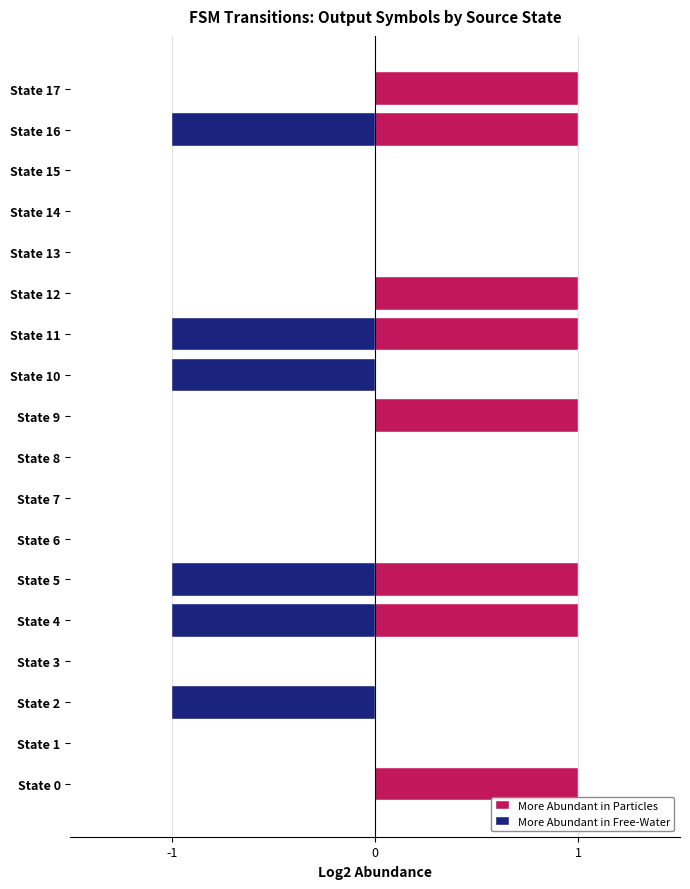

Between 9 and 4, which is larger?

9